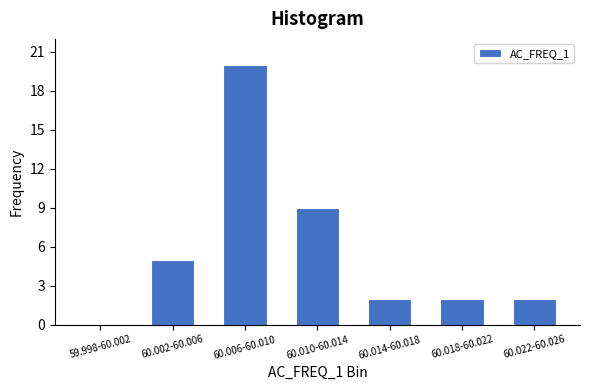

Reading left to right, what are all the values shown in this chart?

59.998-60.002=0	60.002-60.006=5	60.006-60.010=20	60.010-60.014=9	60.014-60.018=2	60.018-60.022=2	60.022-60.026=2